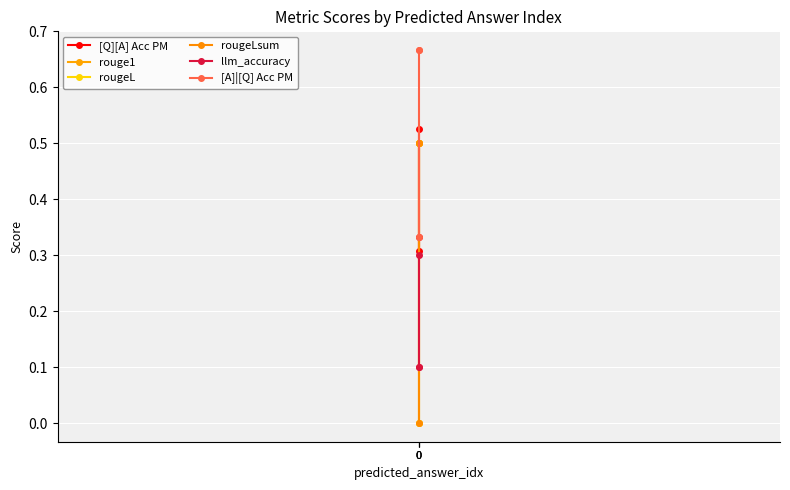

Rank the series at 0 from lowest to highest value.

rouge1, rougeL, rougeLsum, llm_accuracy, [Q][A] Acc PM, [A]|[Q] Acc PM